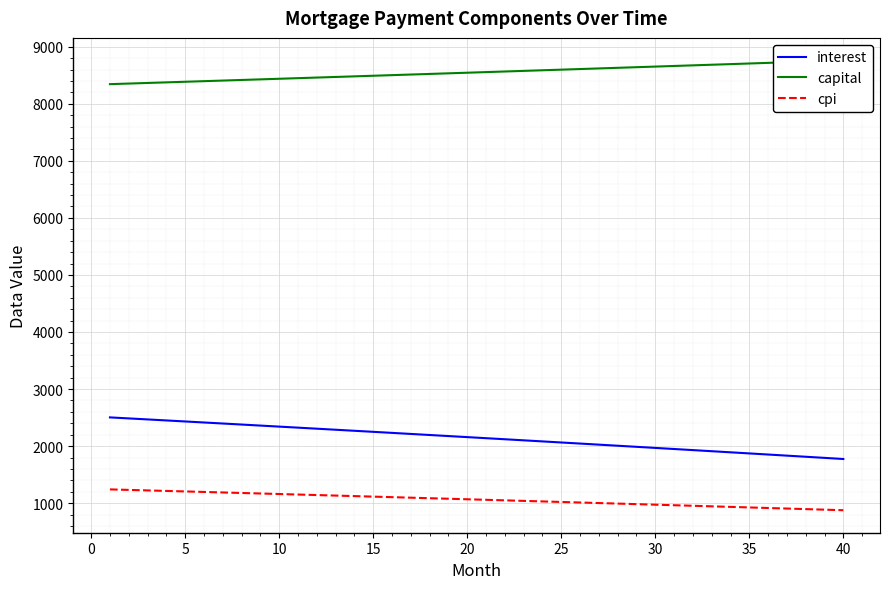

True or false: capital and cpi cross at least once.

False